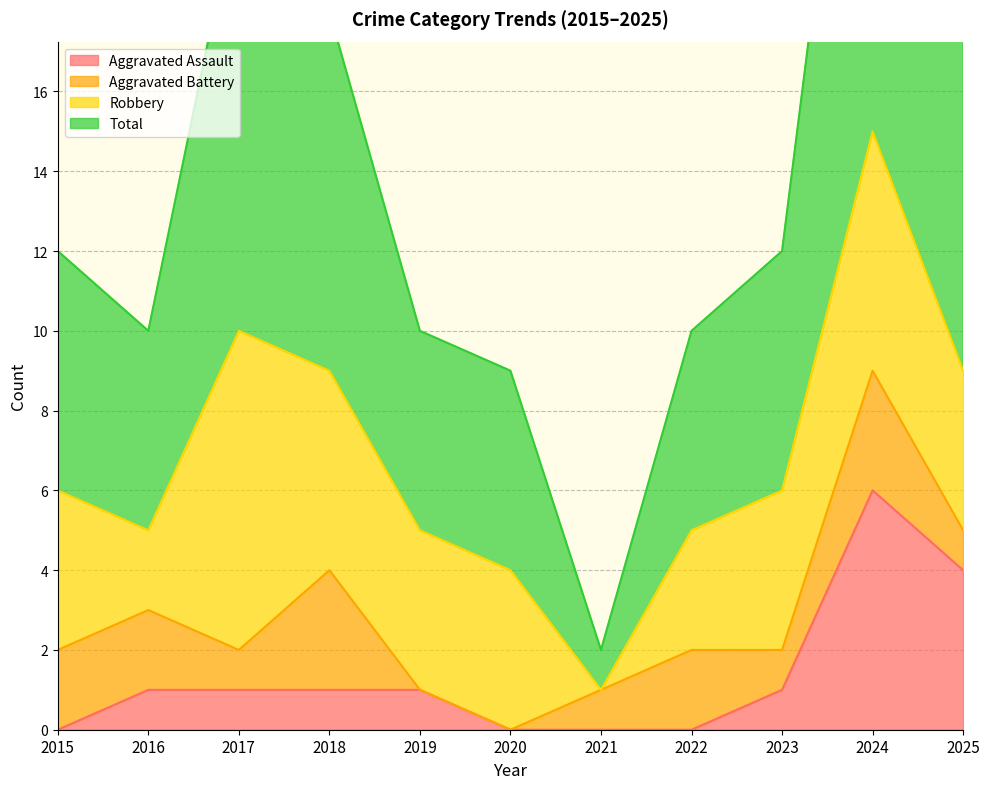

Does the chart have visible grid lines?

Yes